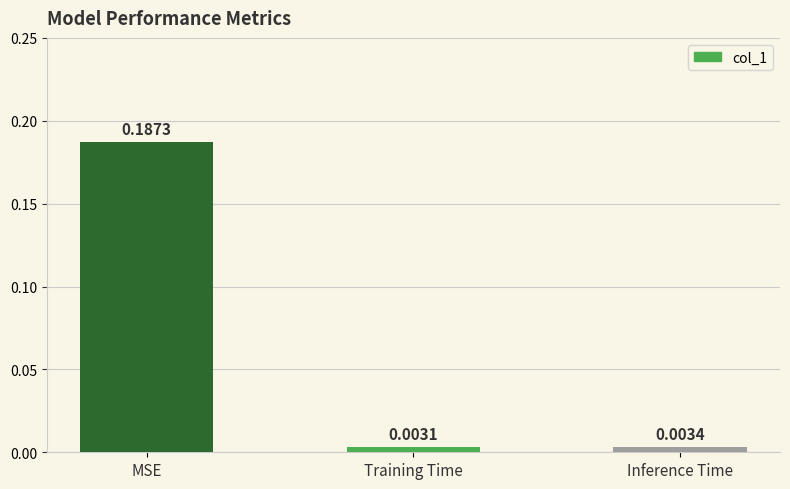

What is the label of the 2nd bar from the left?

Training Time